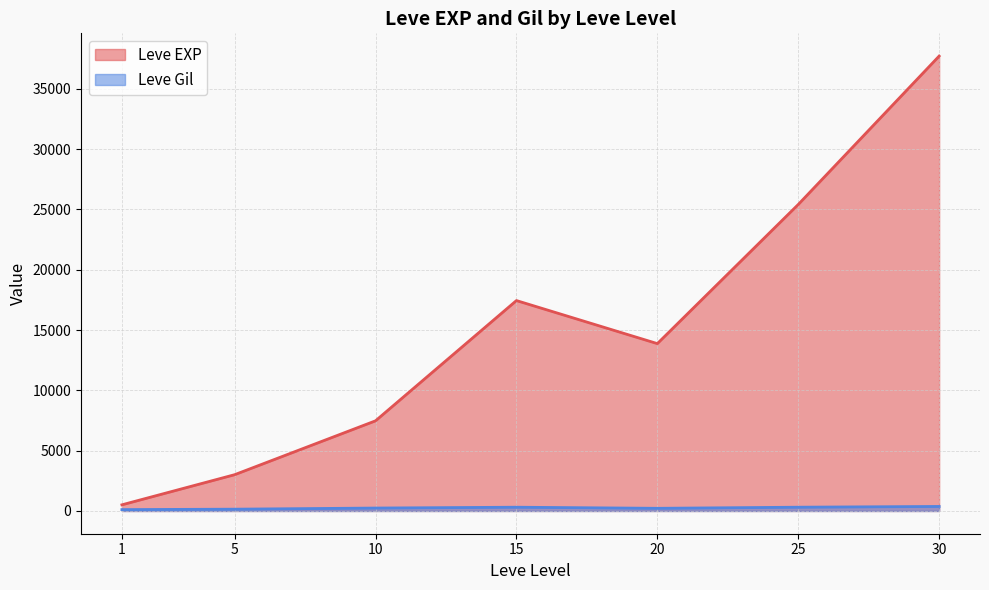

Is the value of Leve EXP at 15 greater than the value of Leve Gil at 25?

Yes